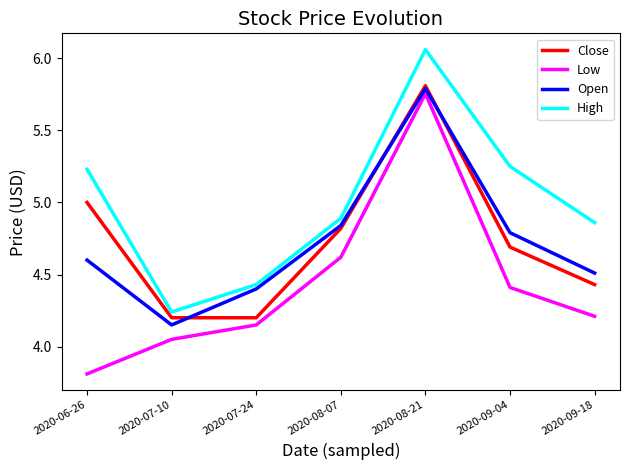

What is the spread (max minus min) of values at 2020-06-26?

1.4